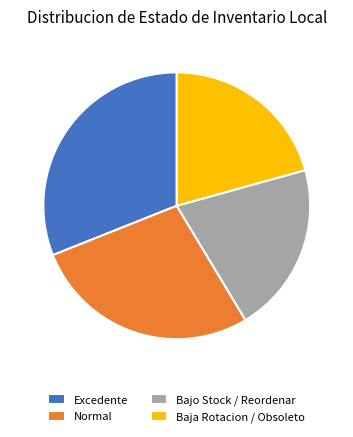

Combined, do Baja Rotacion / Obsoleto and Normal account for over 50%?

No